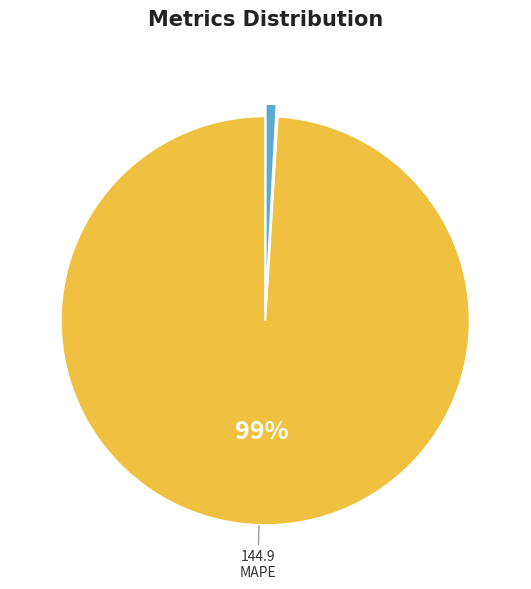

To the nearest percent, what is the difference between the largest and smallest slice percentages?

99%